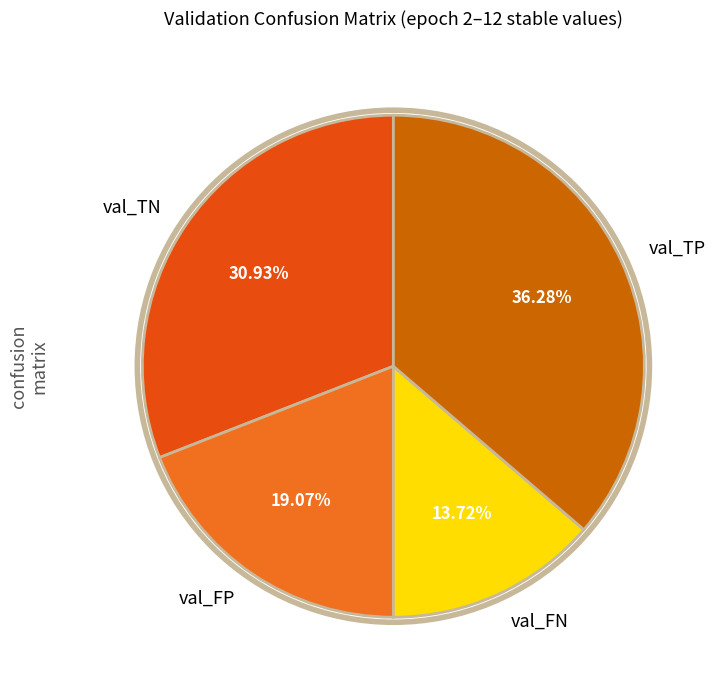

What is the largest slice in the pie chart?

val_TP